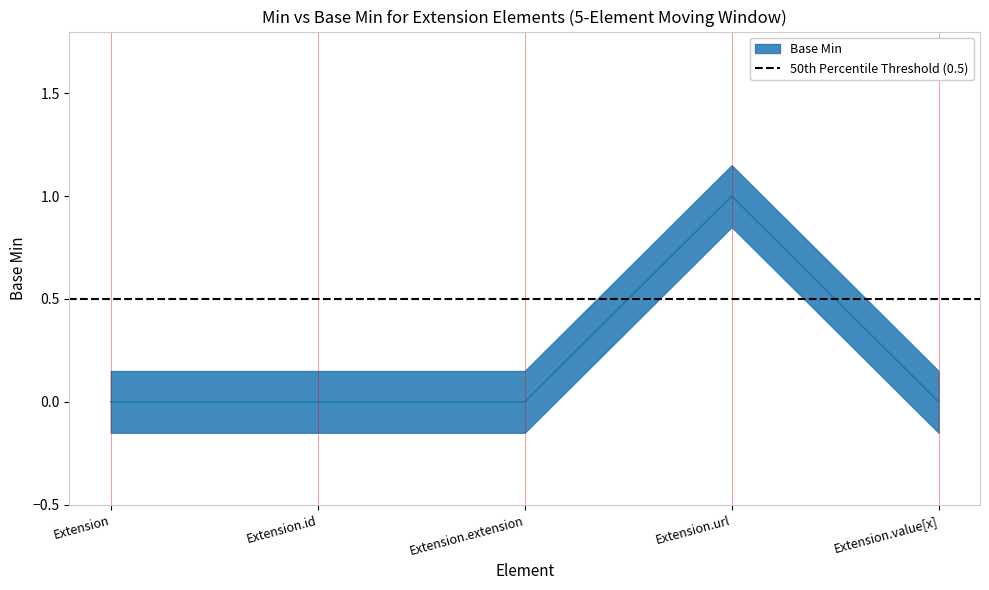

At which label is Base Min closest to 0?

Extension